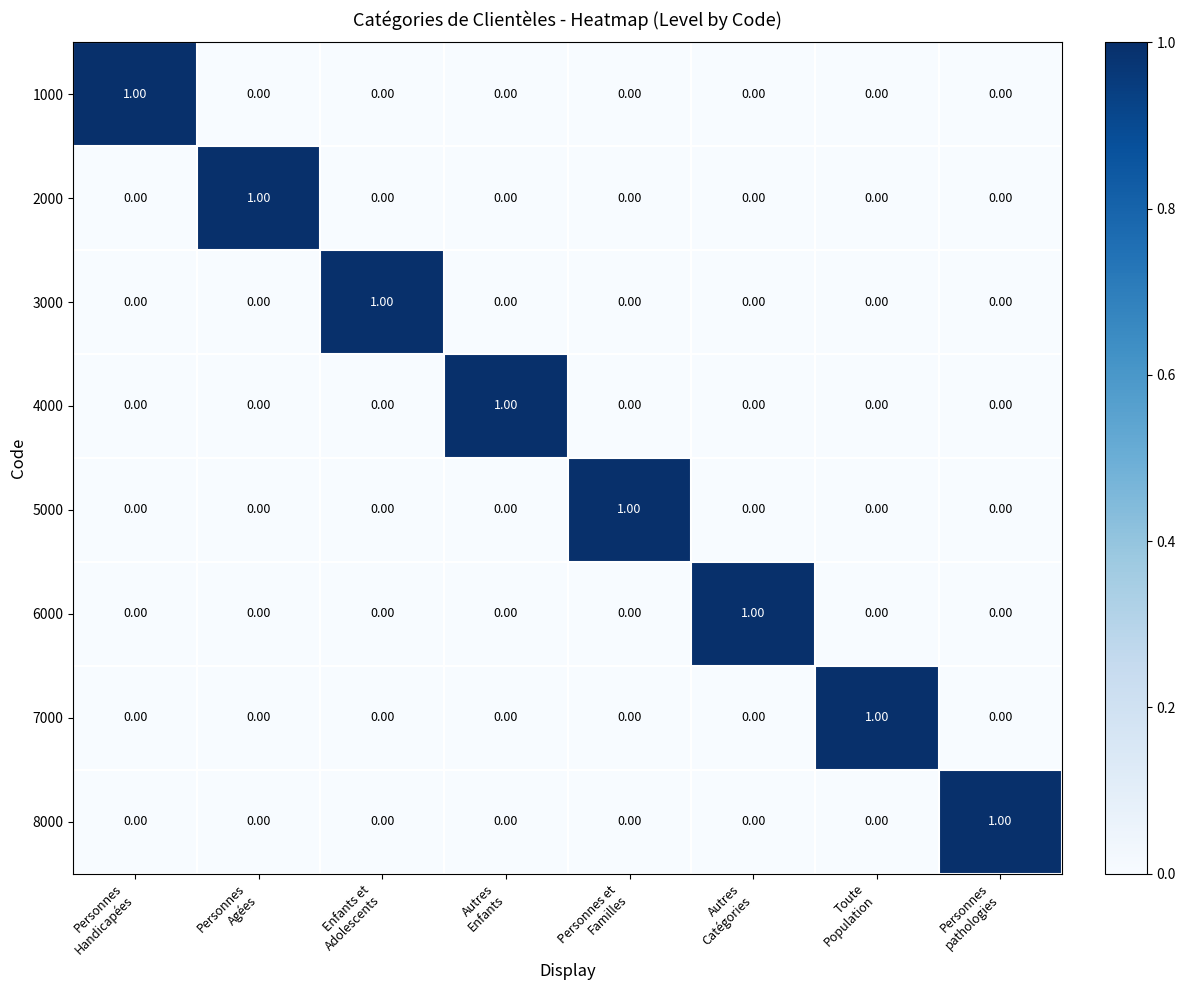

At how many categories does at least one series exceed 0?

8